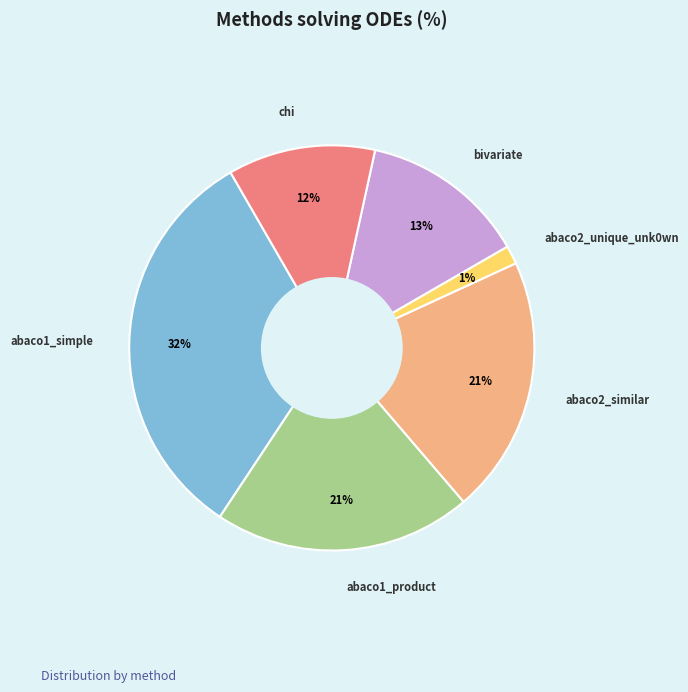

Does abaco2_similar represent more than half of the total?

No